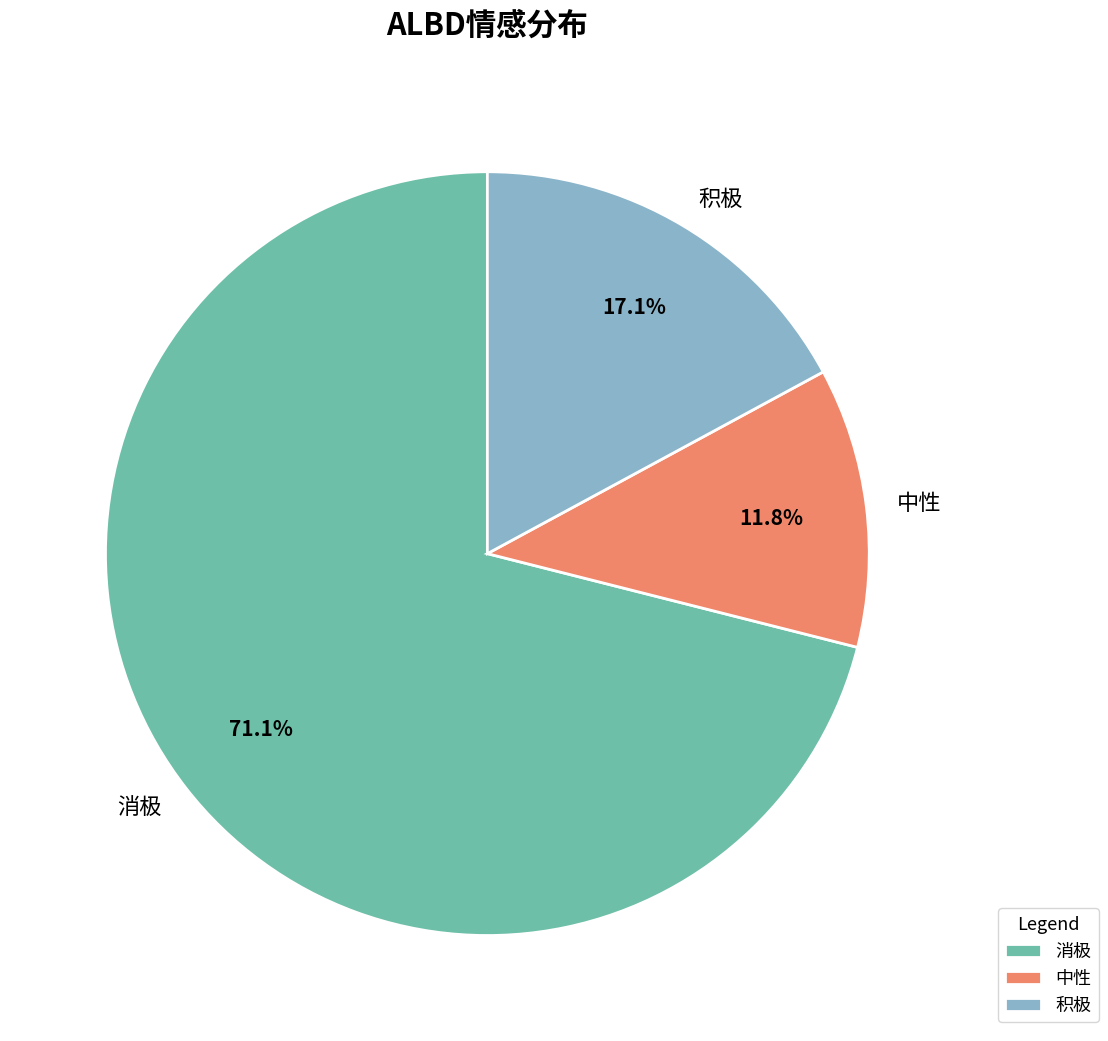

Count the number of slices in the pie.

3